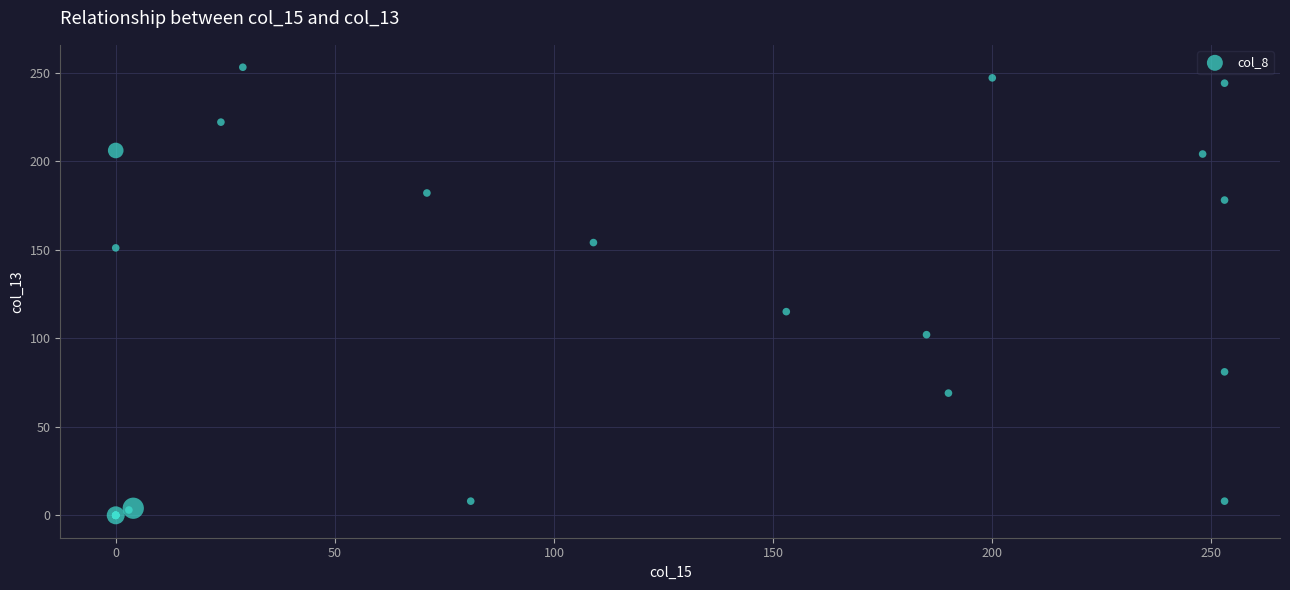

What Y value in the scatter plot is closest to 126?

115